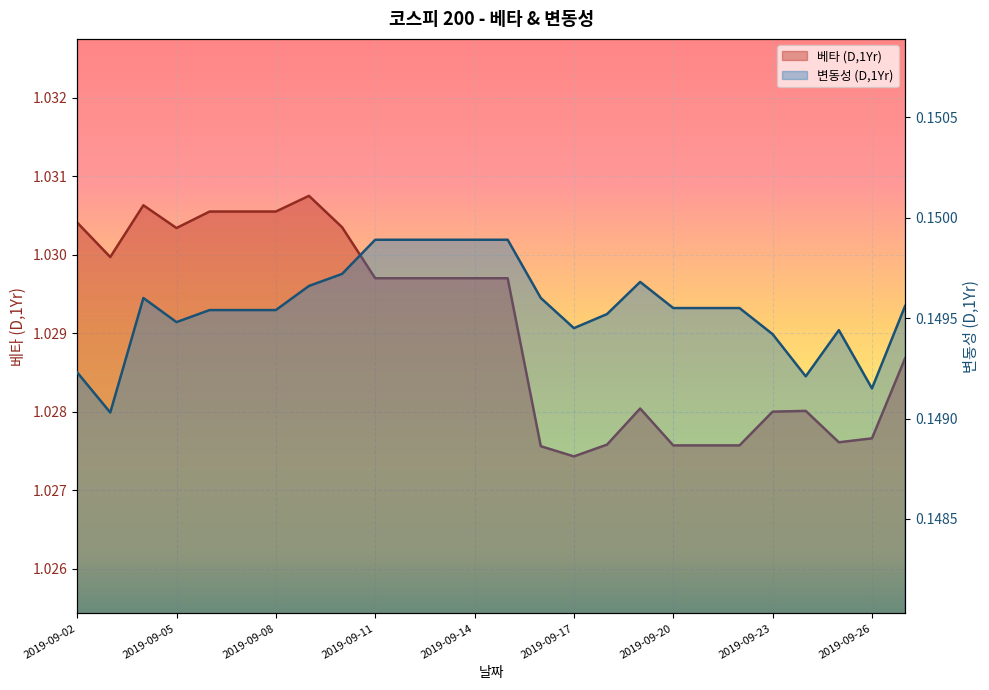

The 베타 (D,1Yr) series shows 1.0 at 2019-09-08. True or false?

True